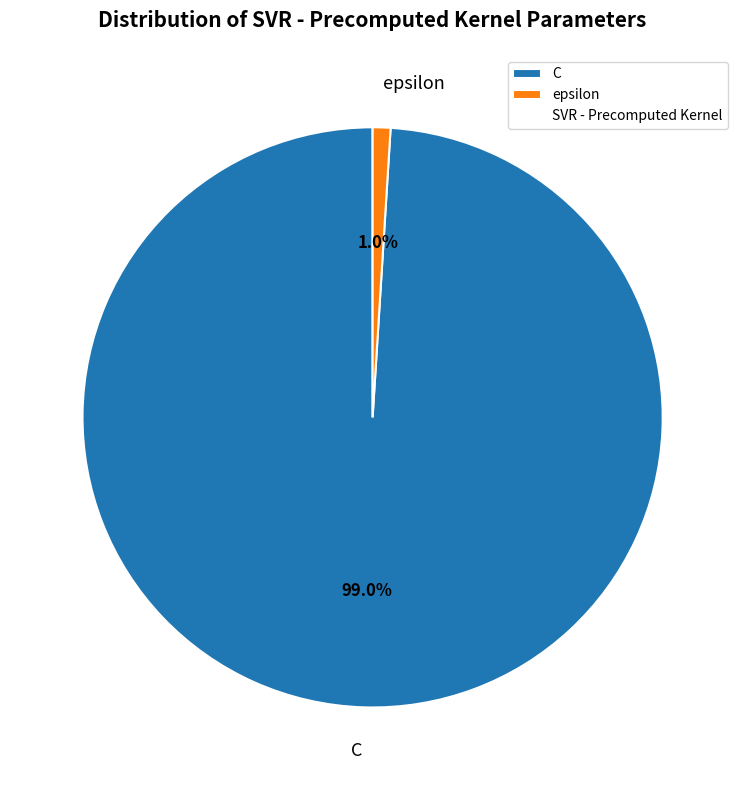

Which has a higher value, C or epsilon?

C